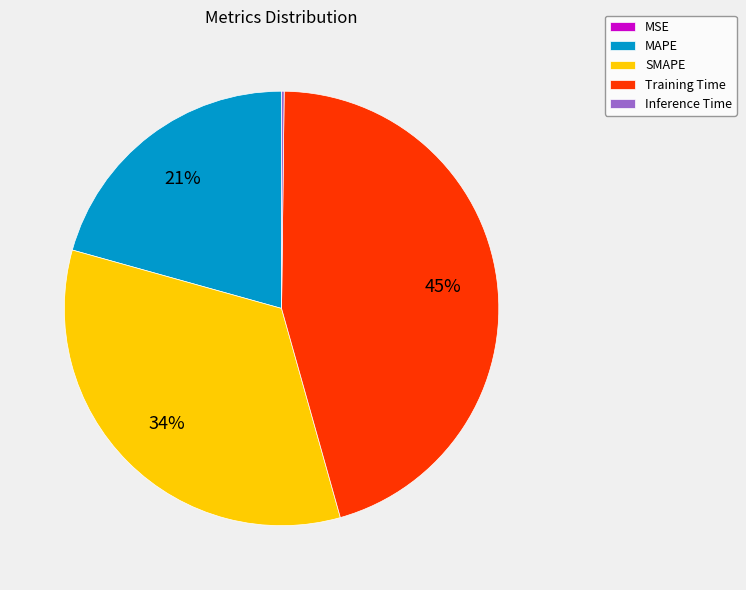

True or false: Training Time accounts for 45% of the total.

True